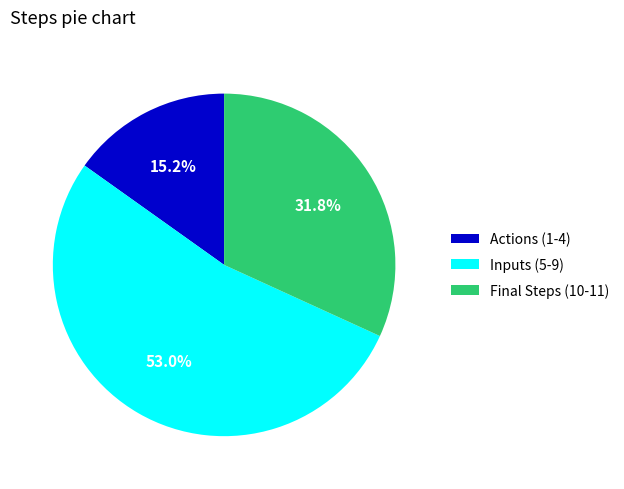

Is there any slice that represents more than half of the pie?

Yes